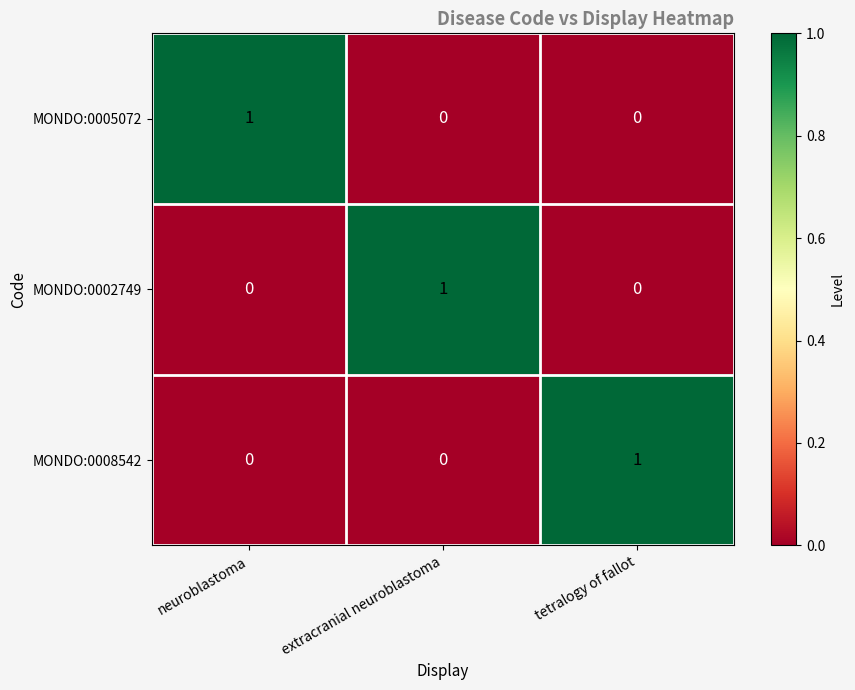

Which category has the highest value in the MONDO:0005072 series?

neuroblastoma